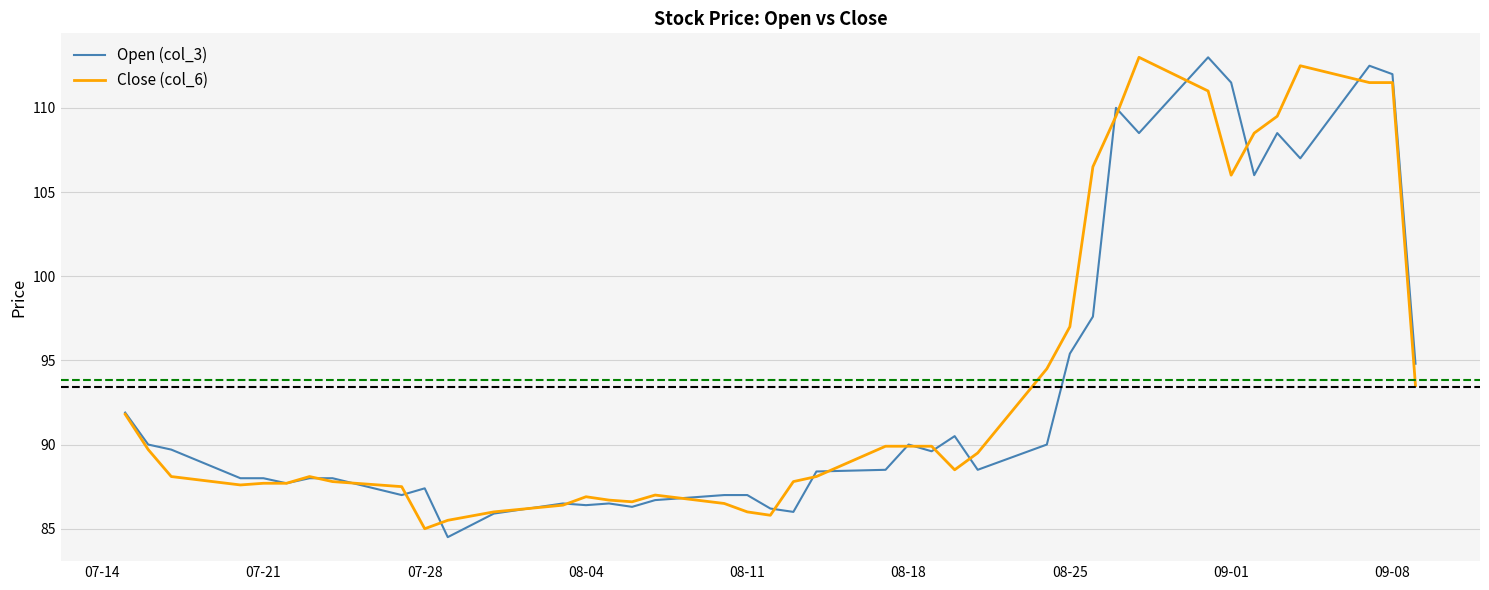

What is the maximum value for Open (col_3)?

113.0